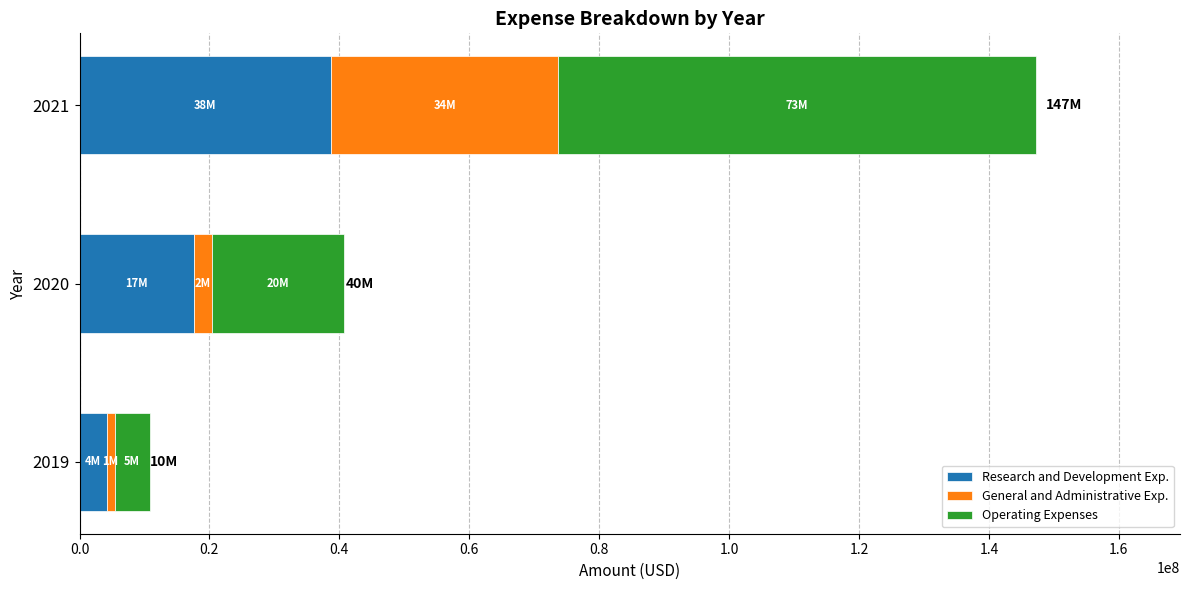

How many values in the Research and Development Exp. series are below 17667000?

1